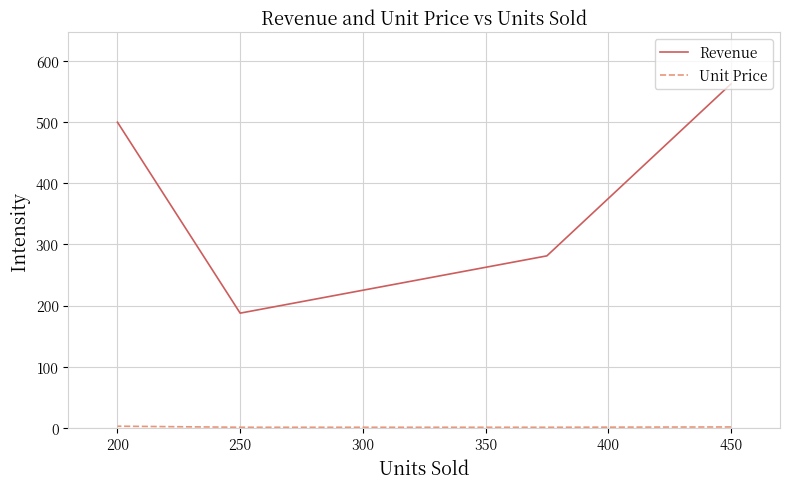

At 200, list the series in order from smallest to largest.

Unit Price, Revenue